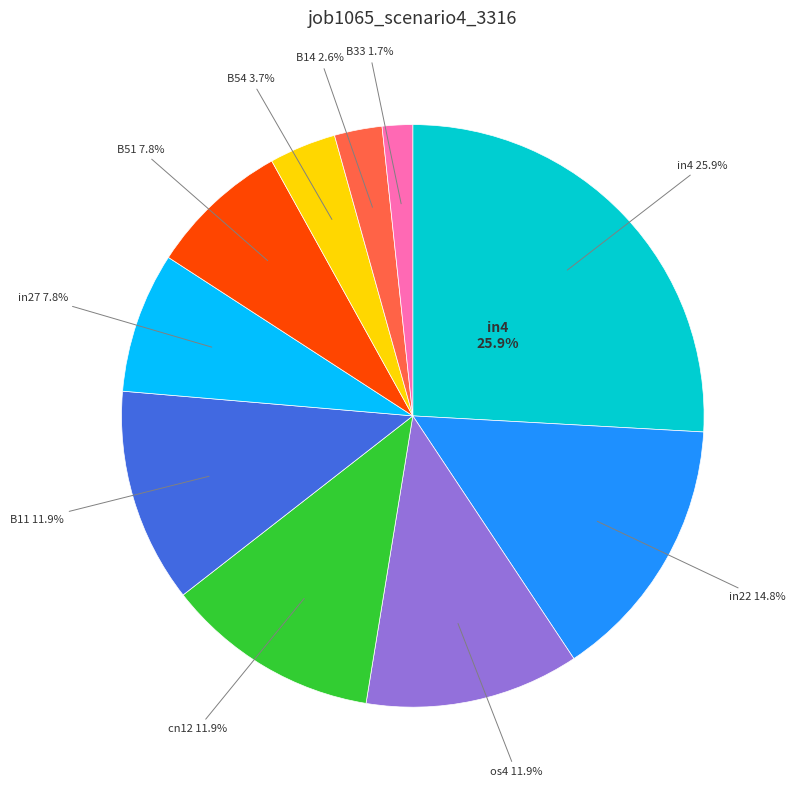

To the nearest percent, what portion does os4 represent?

12%